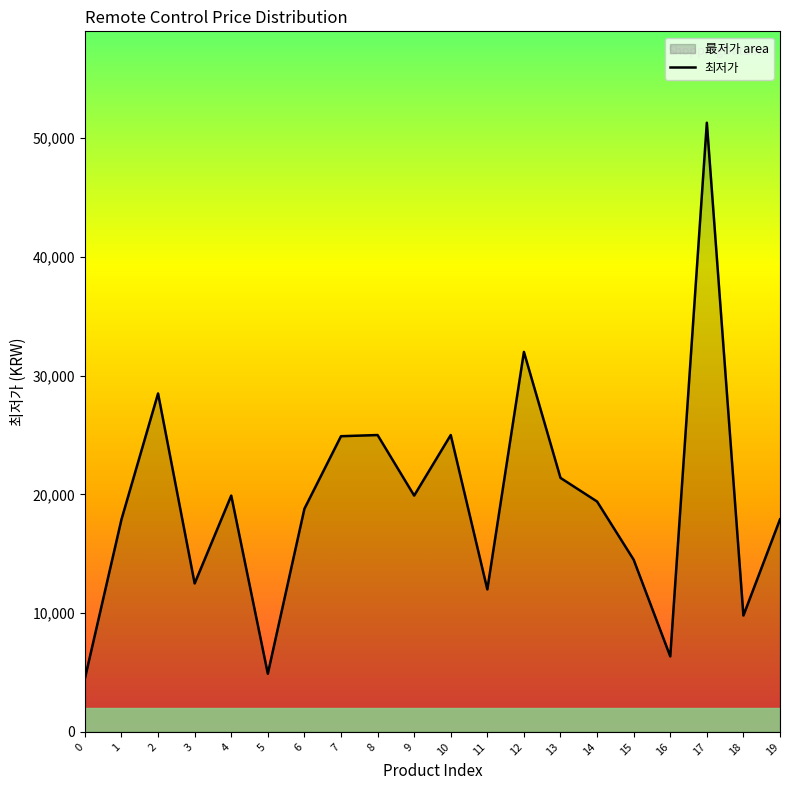

Rank the categories by value from lowest to highest.

0, 5, 16, 18, 11, 3, 15, 1, 19, 6, 14, 4, 9, 13, 7, 8, 10, 2, 12, 17